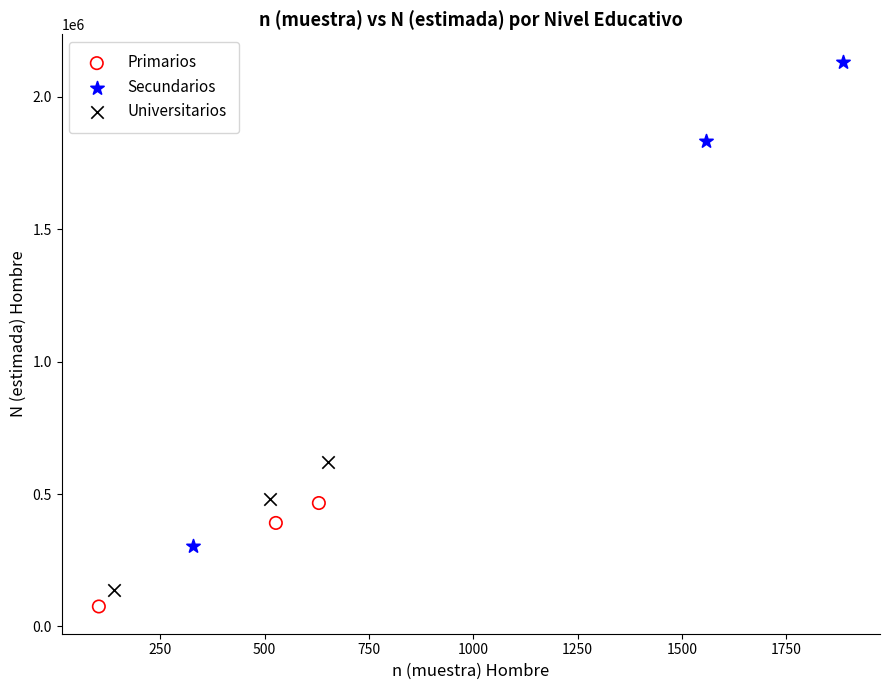

What are all the series names shown in the legend?

Primarios, Secundarios, Universitarios